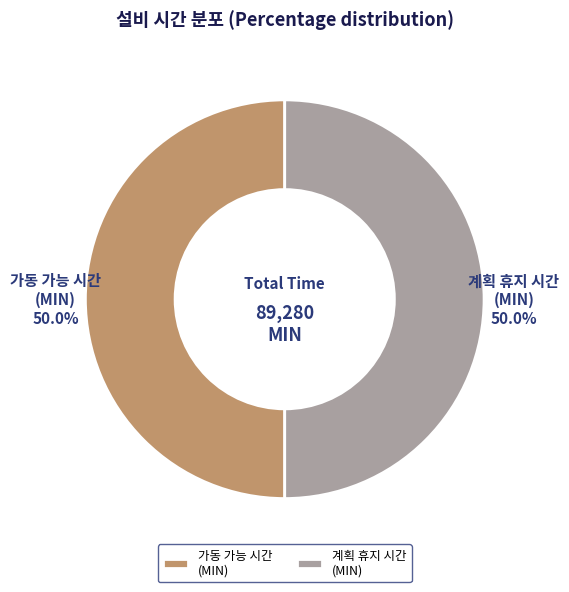

How many segments does this pie chart have?

2